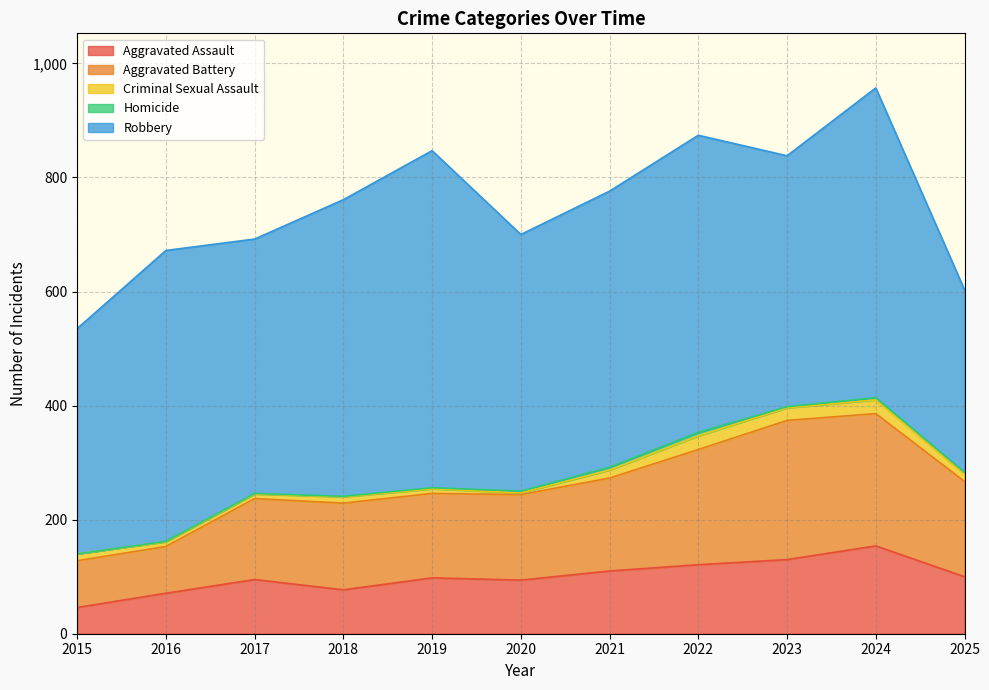

The value of Robbery at 2025 is 320. True or false?

True